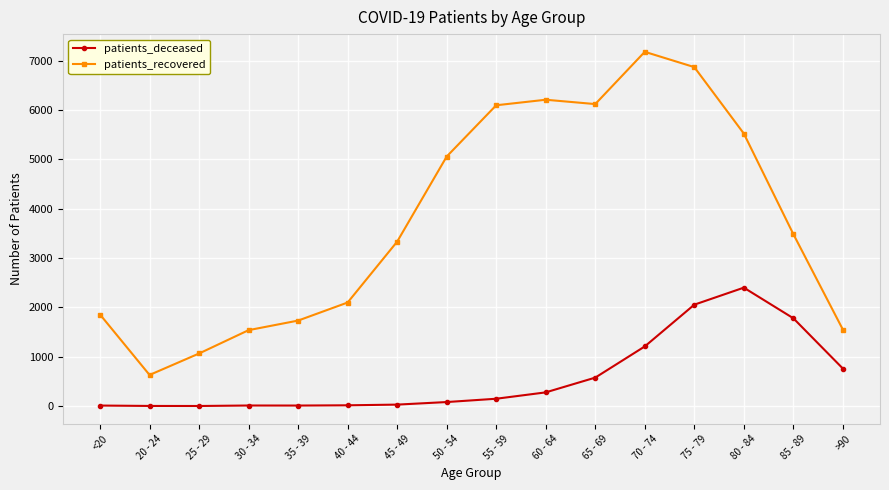

Does the chart display data point markers on the line(s)?

Yes